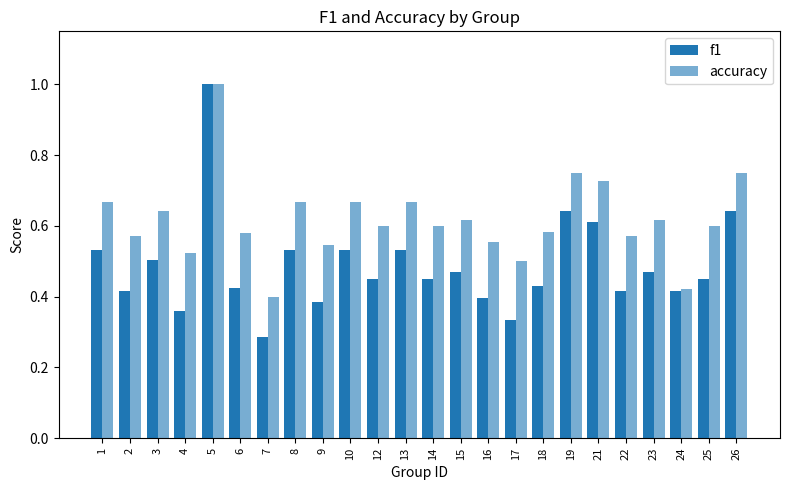

Rank the categories by accuracy value from lowest to highest.

7, 24, 17, 4, 9, 16, 2, 22, 6, 18, 12, 14, 25, 15, 23, 3, 1, 8, 10, 13, 21, 19, 26, 5